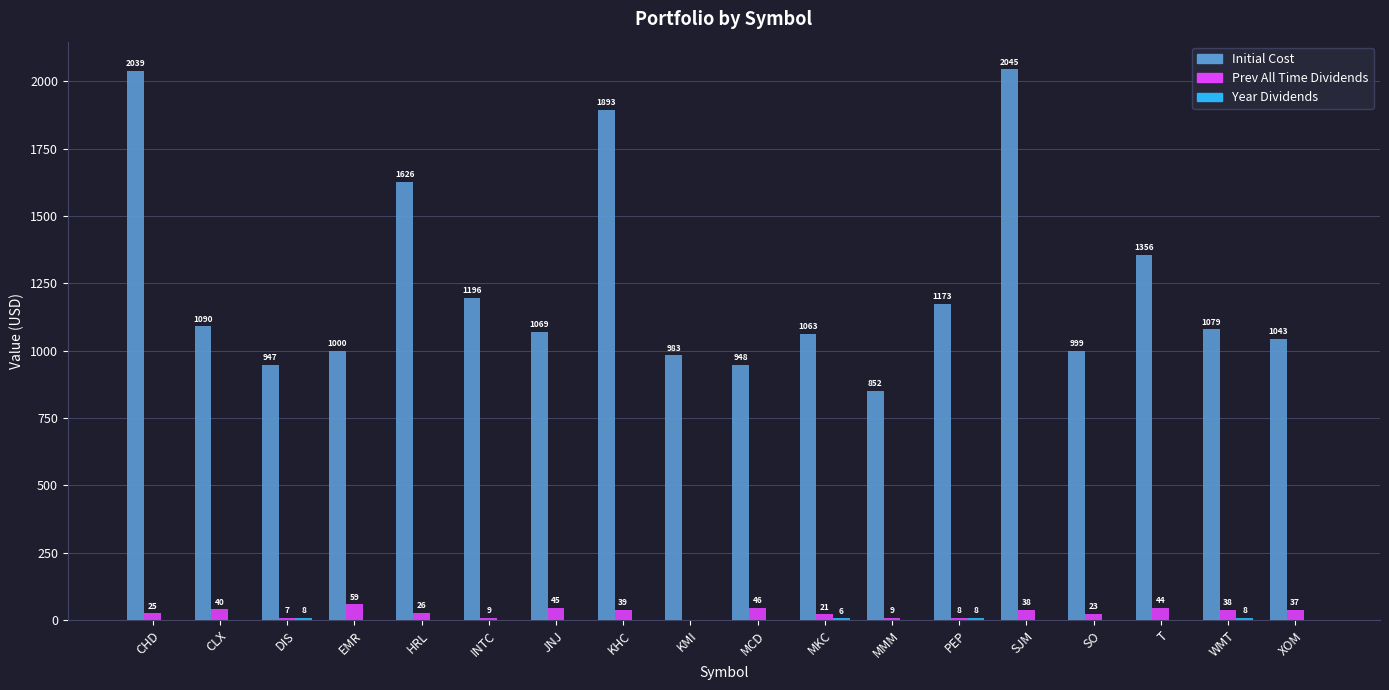

The value of Initial Cost at MCD is 293.6. True or false?

False